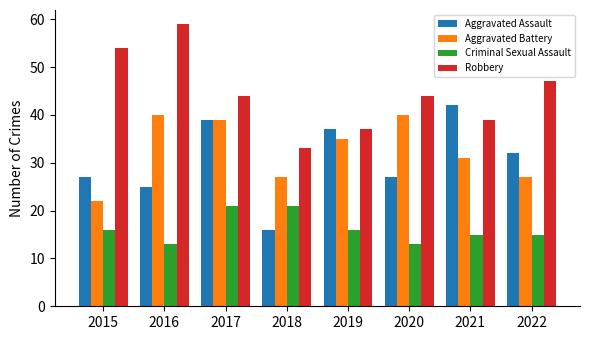

Reading left to right, transcribe all the data shown in this chart.

Aggravated Assault: 27	25	39	16	37	27	42	32
Aggravated Battery: 22	40	39	27	35	40	31	27
Criminal Sexual Assault: 16	13	21	21	16	13	15	15
Robbery: 54	59	44	33	37	44	39	47